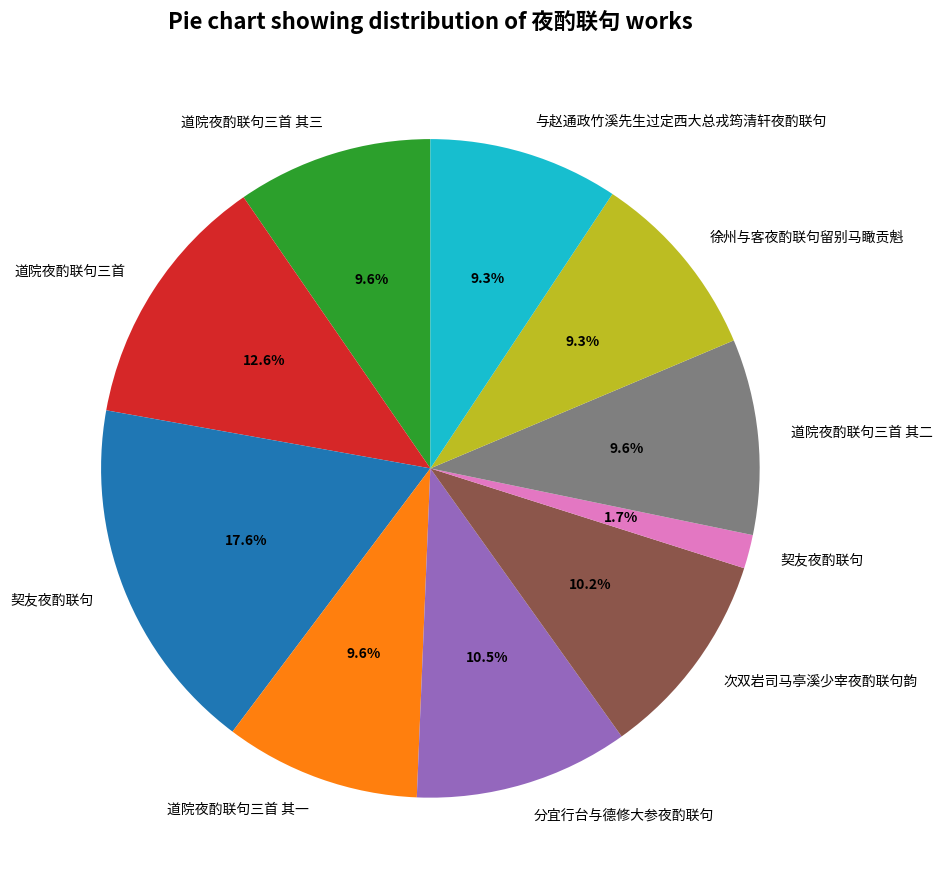

Is there any slice that represents more than half of the pie?

No